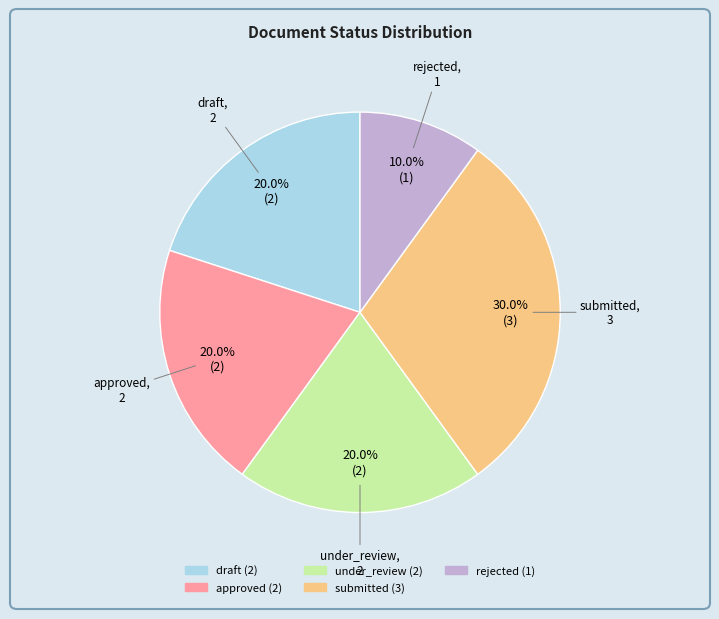

Which slice is the smallest?

rejected